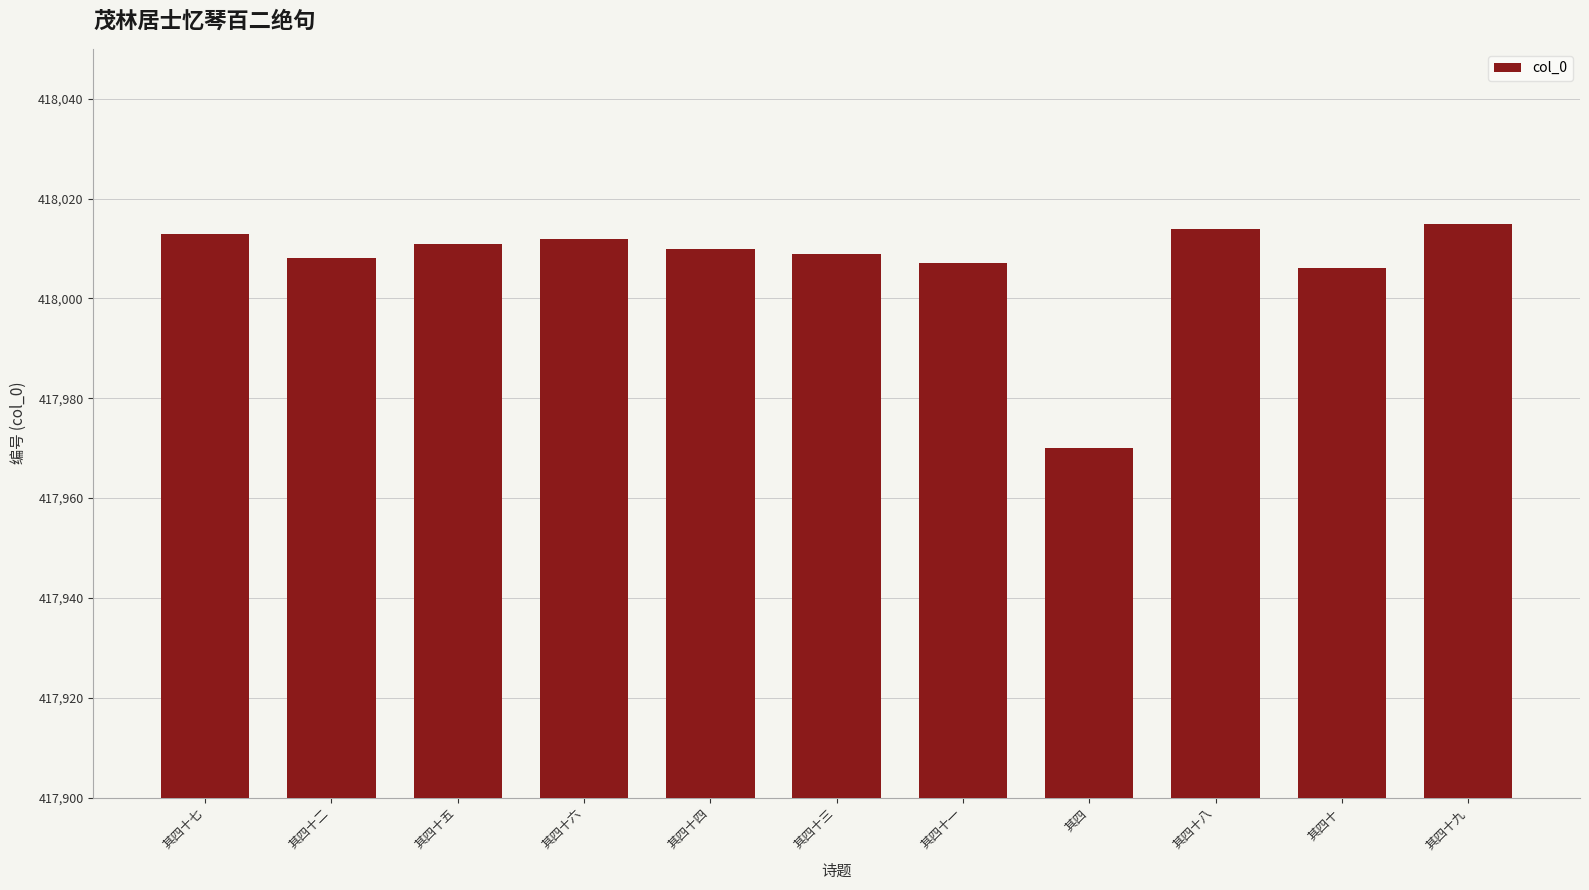

What is the change in value from 其四十七 to 其四?

-43